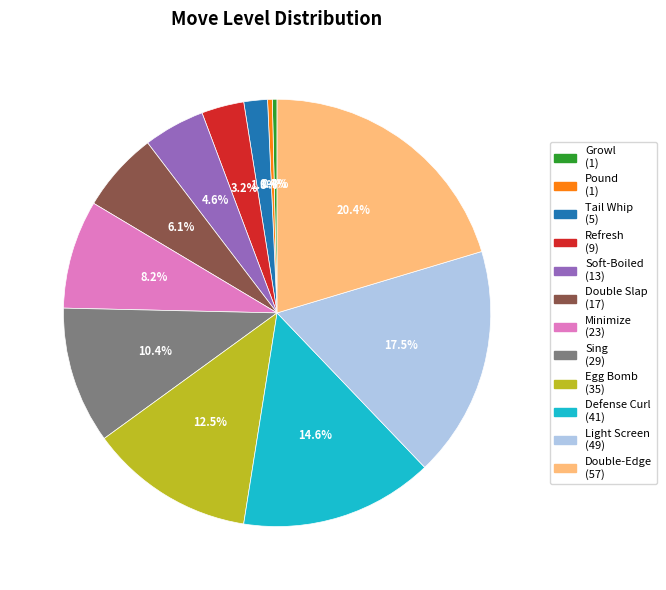

To the nearest percent, what is the combined percentage of Light Screen and Sing?

28%